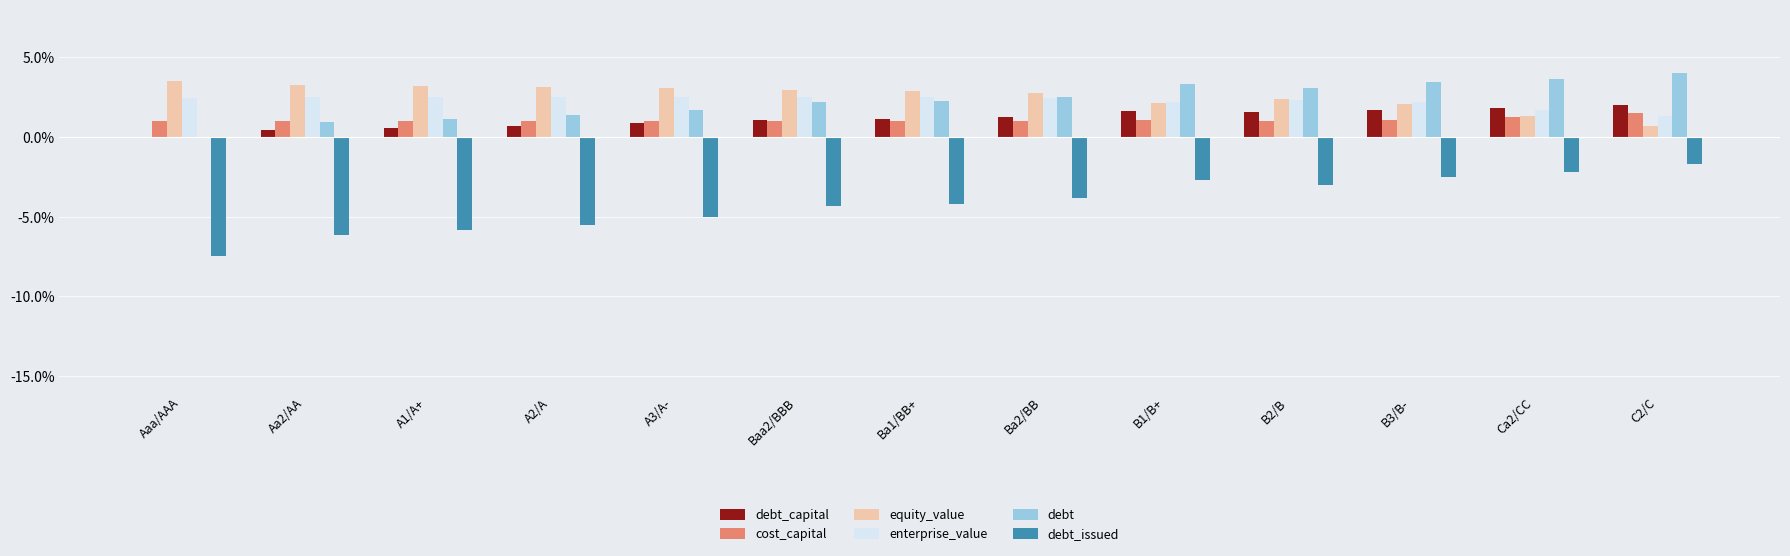

What is the total value across all series at A1/A+?

2.6